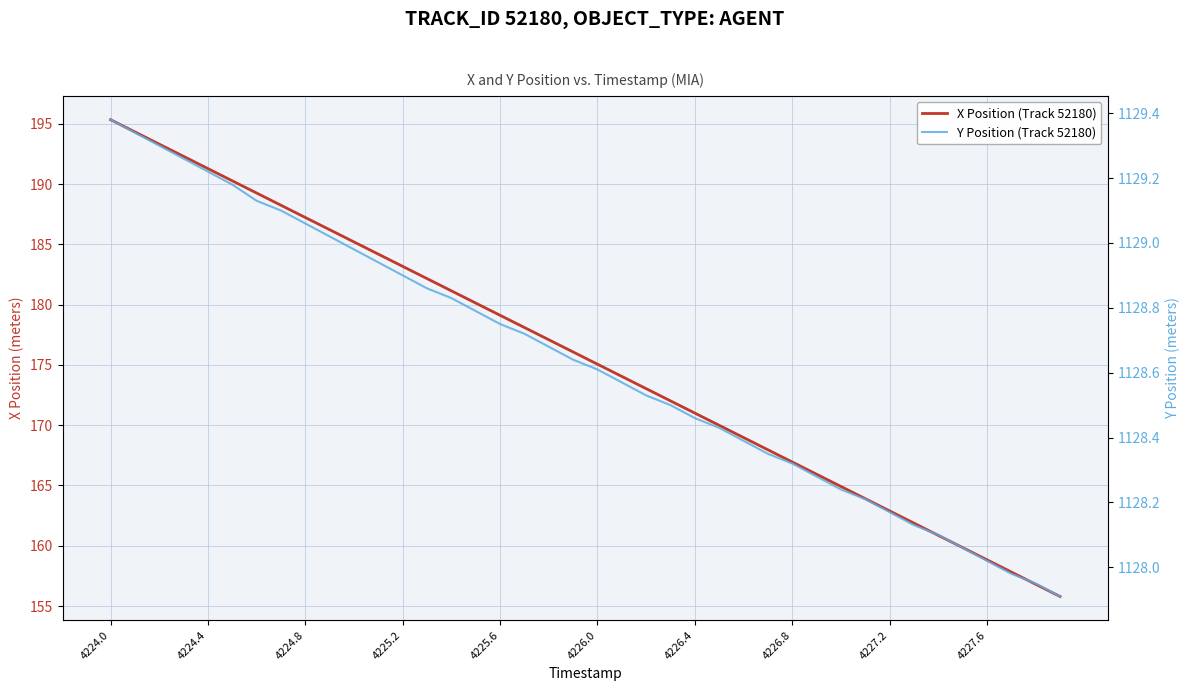

Reading left to right, transcribe all the data shown in this chart.

X Position (Track 52180): 195.3	194.3	193.3	192.3	191.3	190.3	189.3	188.2	187.2	186.2	185.2	184.2	183.2	182.2	181.1	180.1	179.1	178.1	177.1	176.1	175.1	174.0	173.0	172.0	171.0	170.0	169.0	168.0	166.9	165.9	164.9	163.9	162.9	161.9	160.9	159.8	158.8	157.8	156.8	155.8
Y Position (Track 52180): 1129.4	1129.3	1129.3	1129.3	1129.2	1129.2	1129.1	1129.1	1129.1	1129.0	1129.0	1128.9	1128.9	1128.9	1128.8	1128.8	1128.8	1128.7	1128.7	1128.6	1128.6	1128.6	1128.5	1128.5	1128.5	1128.4	1128.4	1128.3	1128.3	1128.3	1128.2	1128.2	1128.2	1128.1	1128.1	1128.1	1128.0	1128.0	1128.0	1127.9